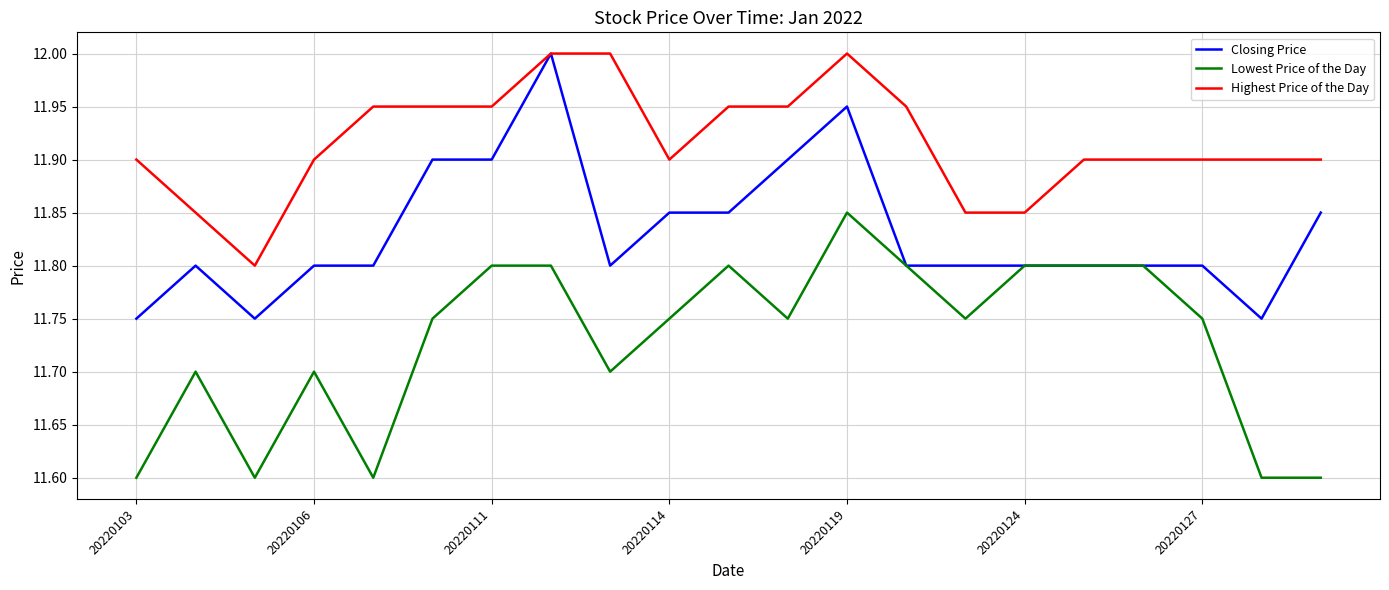

What is the maximum value for Highest Price of the Day?

12.0